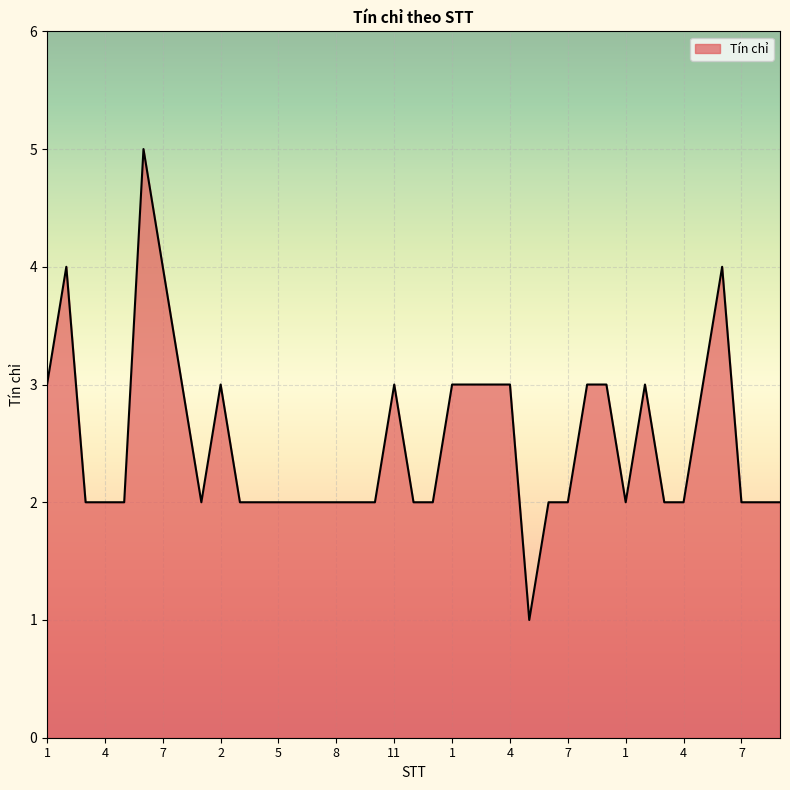

What is the difference between the maximum and minimum values?

4